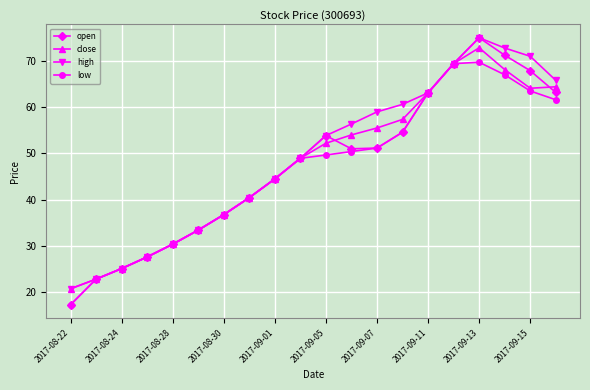

True or false: open has more than 0 points higher than both neighbors.

True